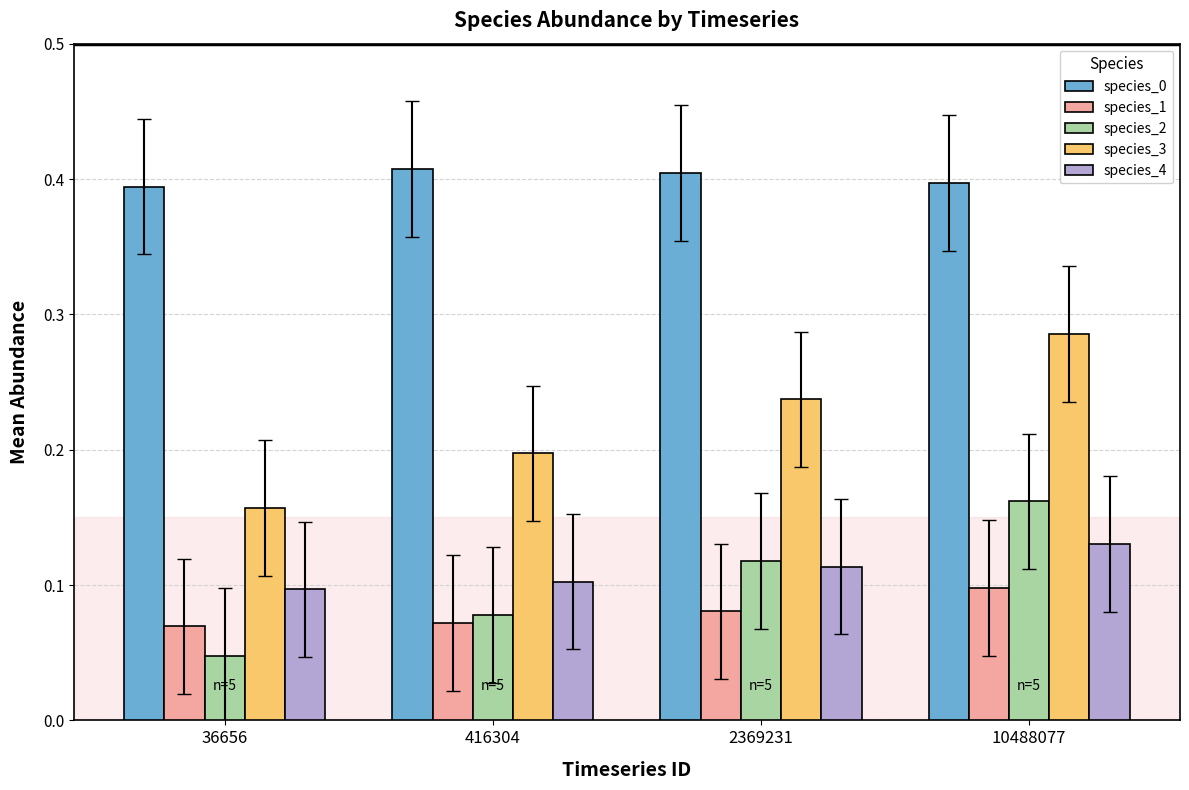

What is the sum of all species_0 values?

1.6